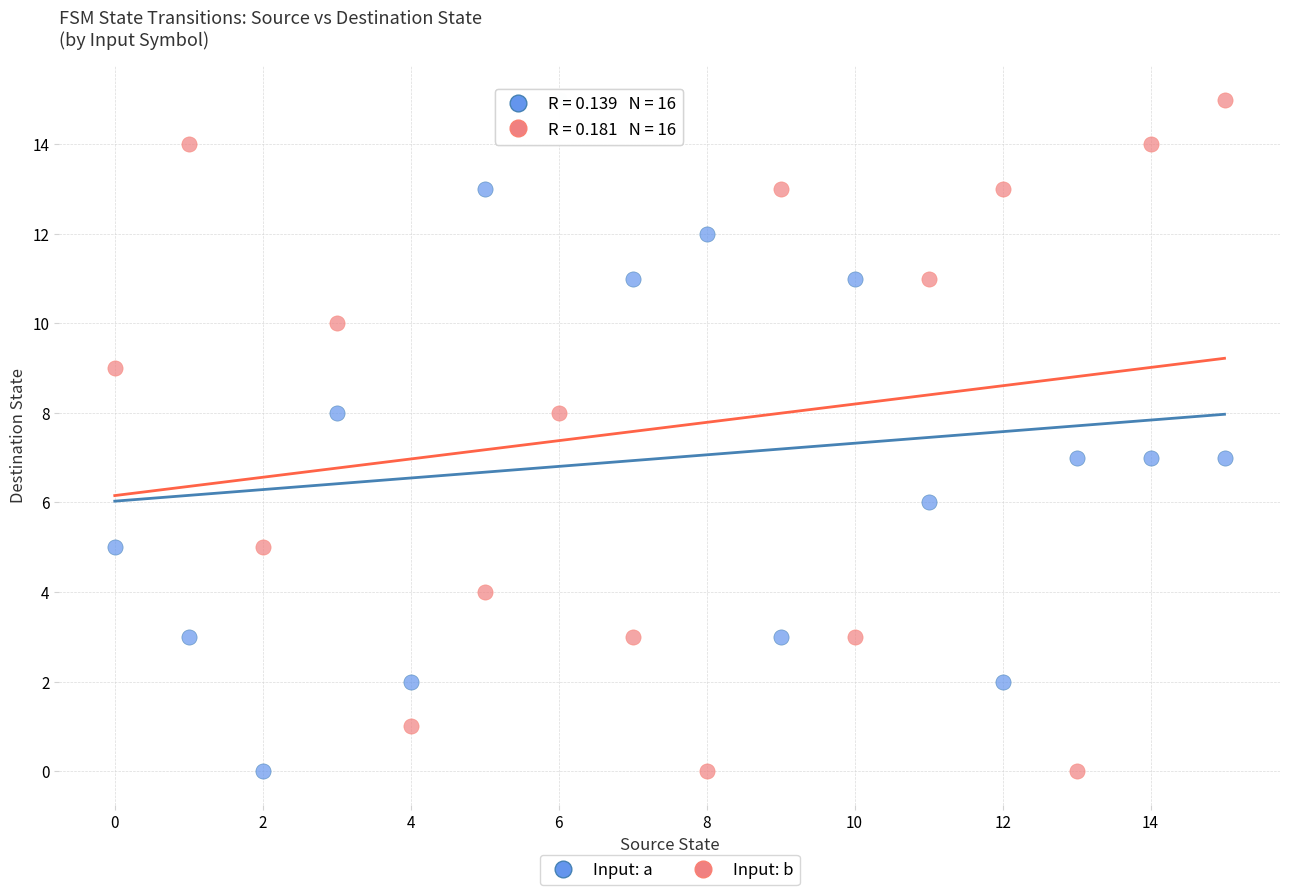

How many points are shown in the scatter plot?

32